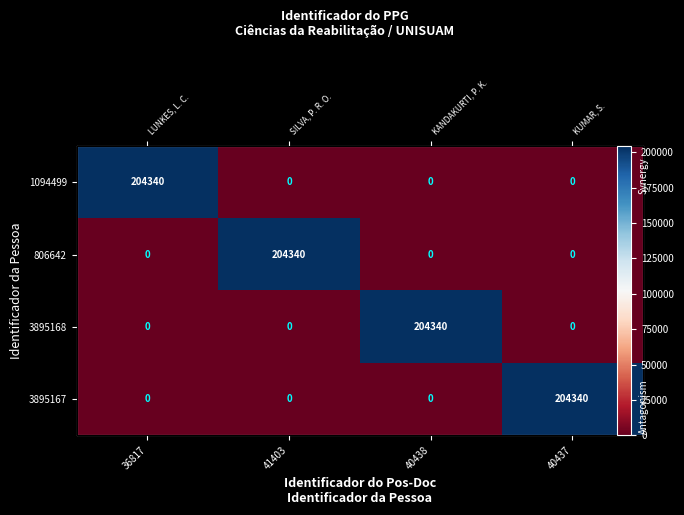

What is the maximum value shown in the chart?

204340